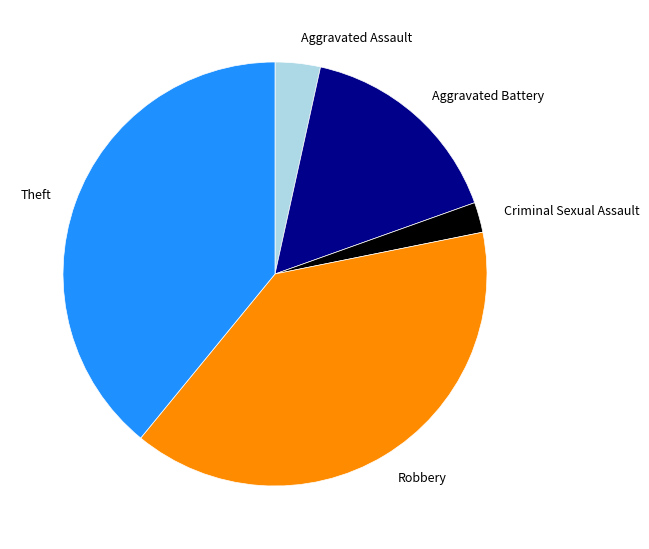

The Aggravated Battery slice represents 10% of the pie. True or false?

False